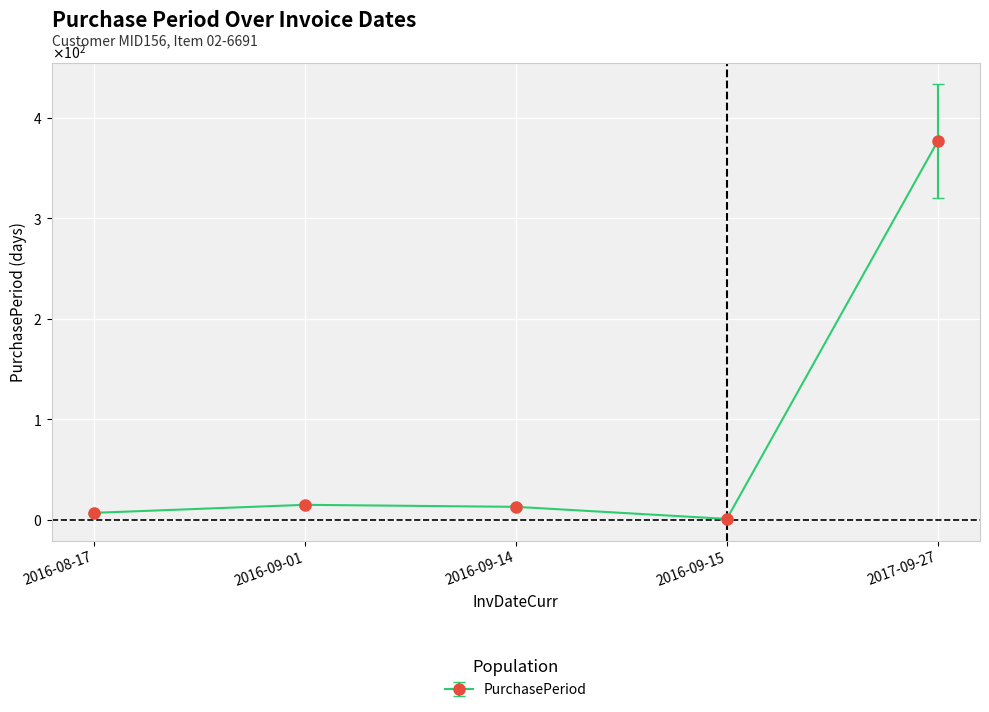

What position from the right is 2016-08-17?

5